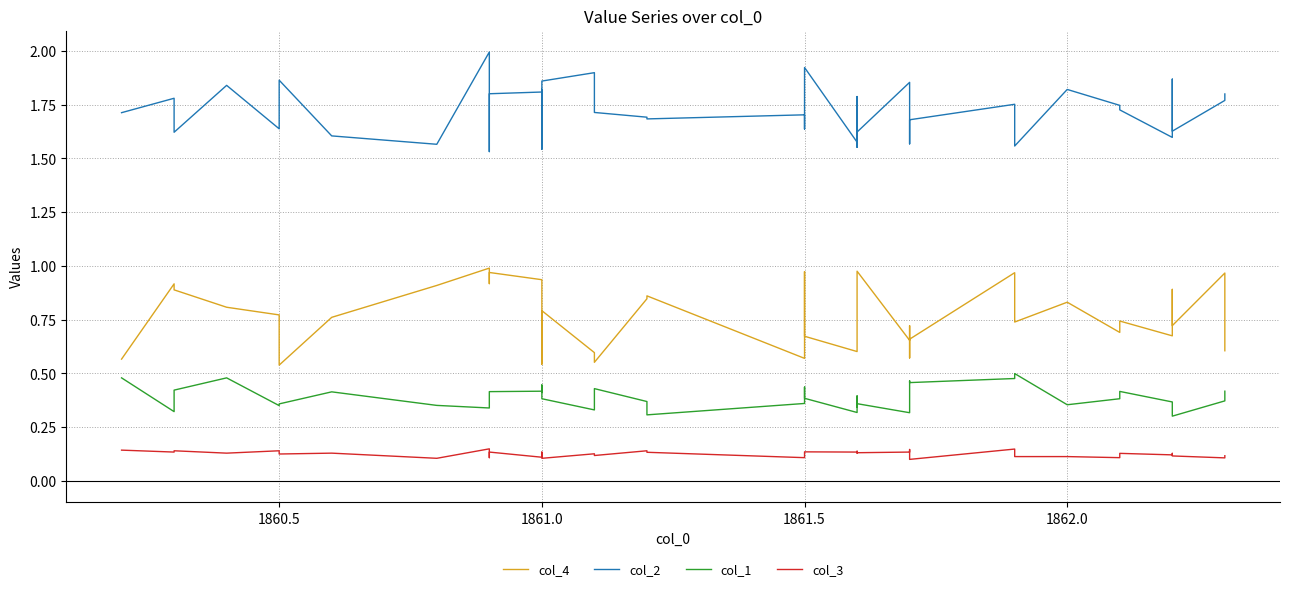

How many lines are shown in the chart?

4